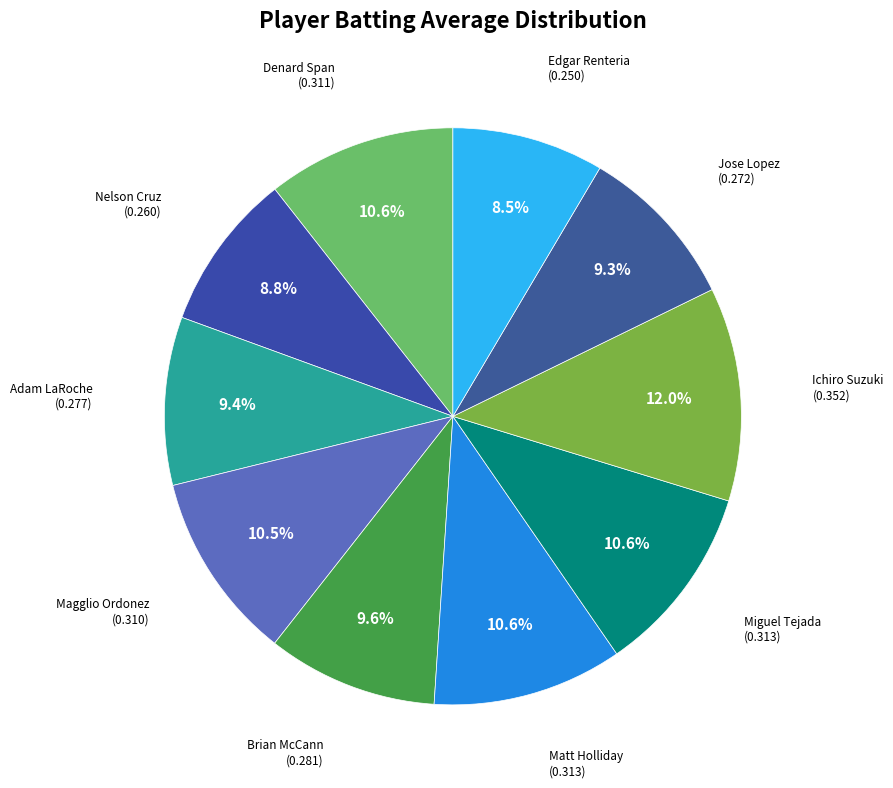

Count the number of slices in the pie.

10